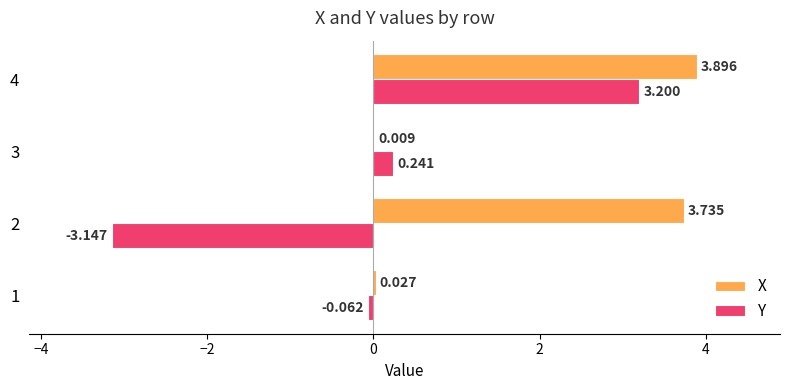

Between 3 and 4, which series saw the biggest shift?

X